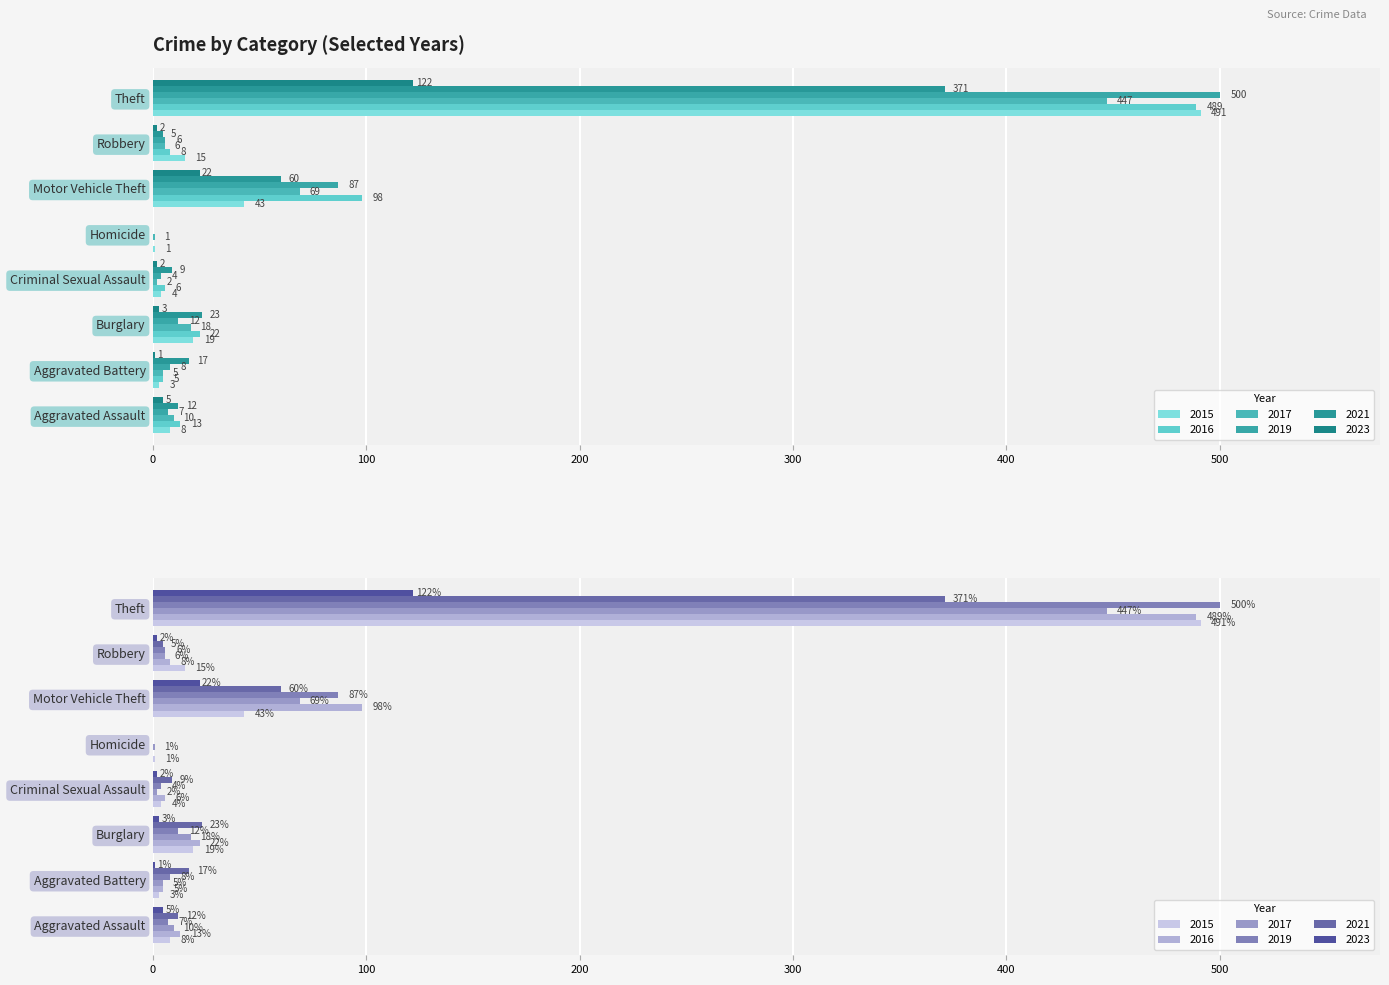

At Aggravated Battery, list the series in order from largest to smallest.

2021, 2019, 2017, 2016, 2015, 2023